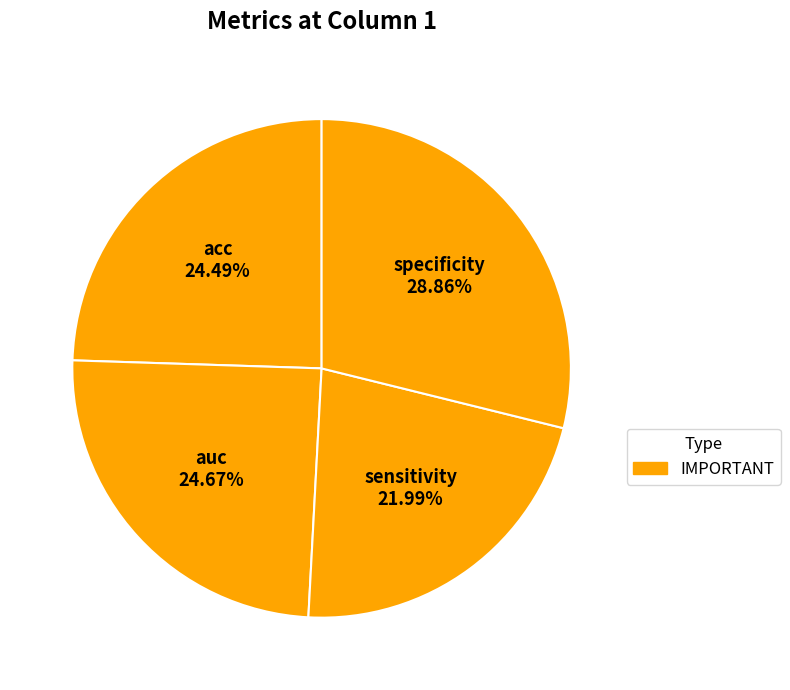

Which category has the biggest portion of the pie?

specificity